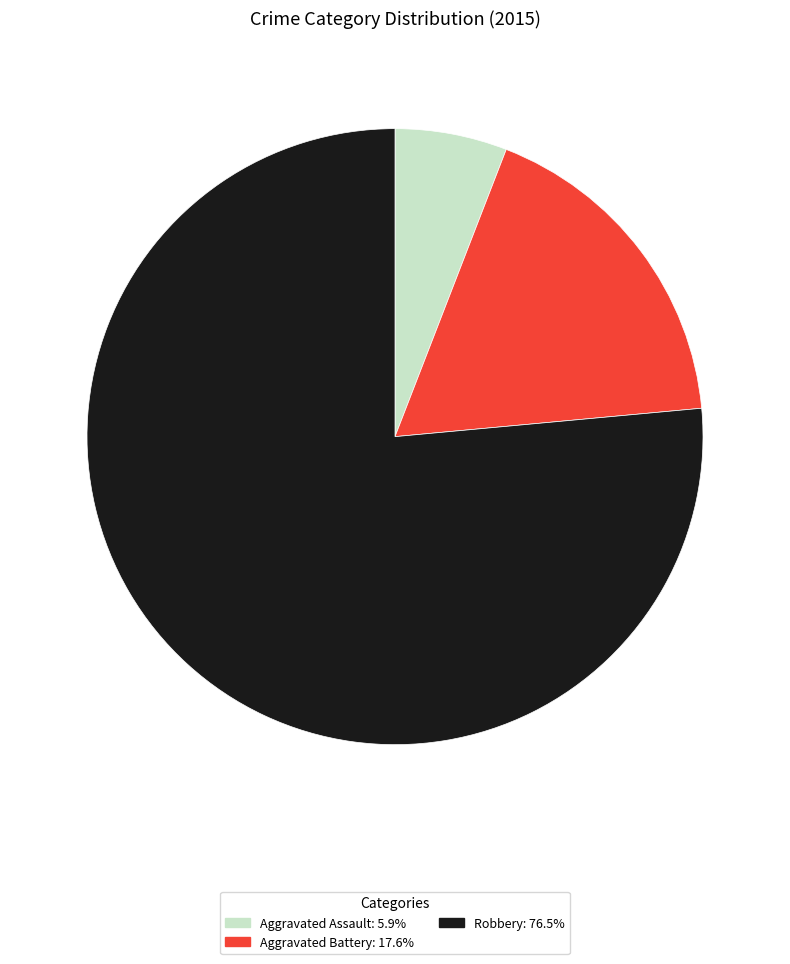

Between Robbery and Aggravated Battery, which is larger?

Robbery